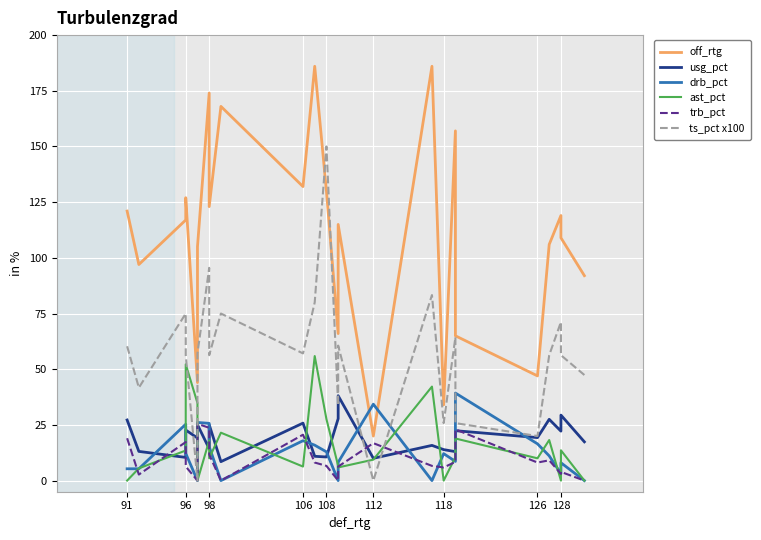

What is the greatest value displayed?

186.0